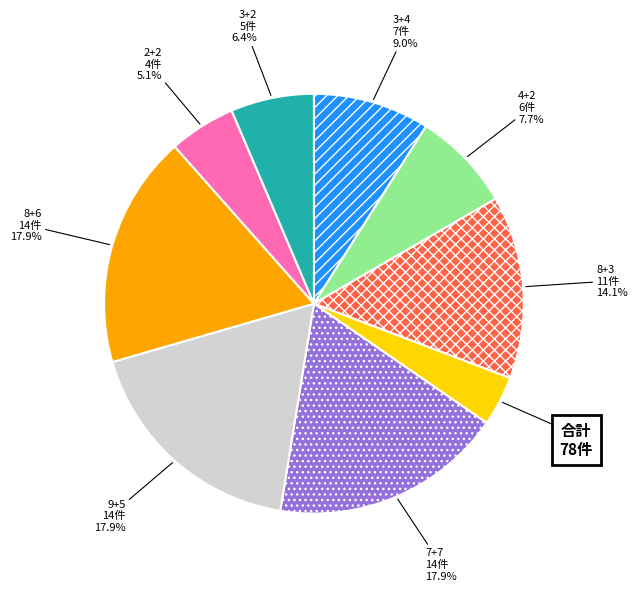

Is there a majority slice in this chart?

No